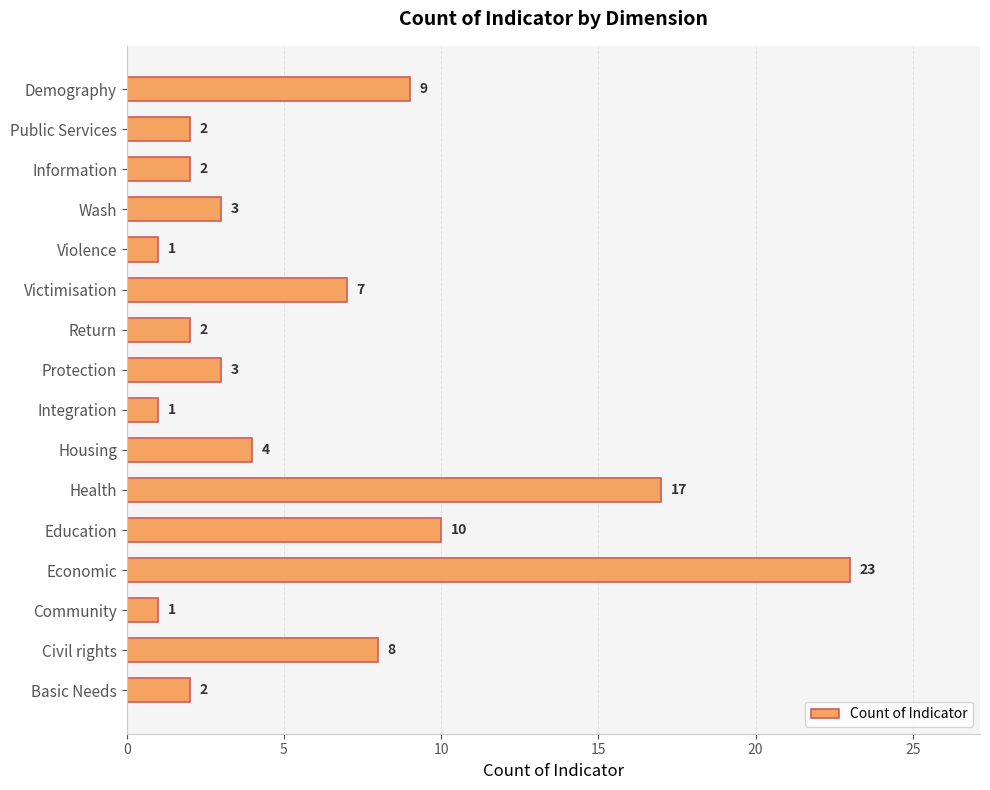

What is the average value?

6